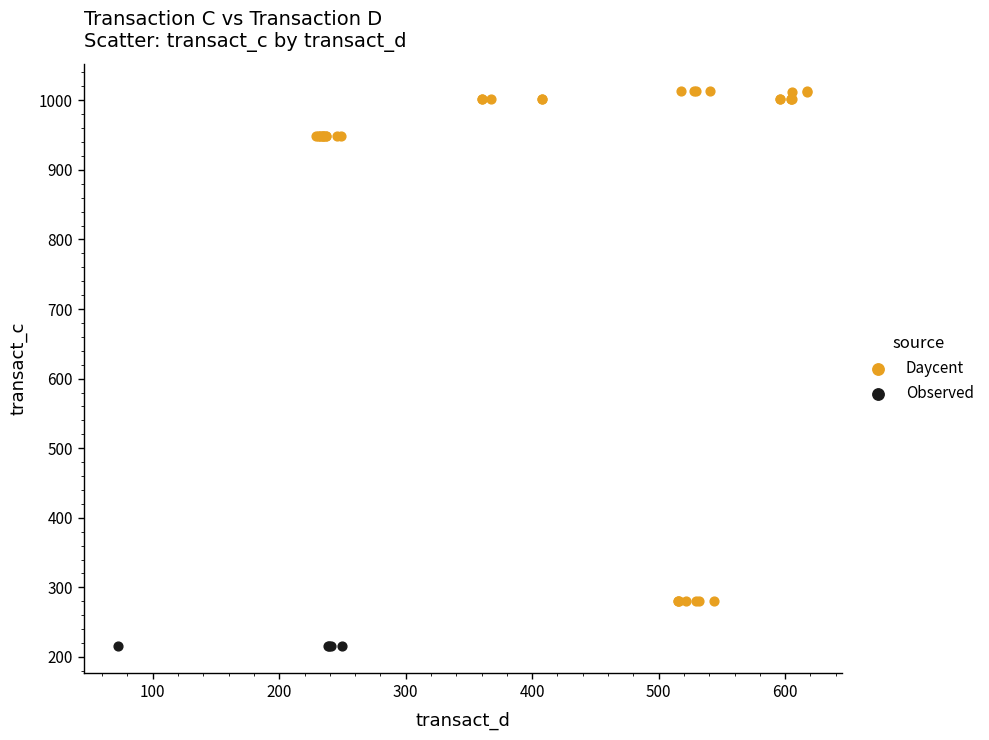

What are all the series names shown in the legend?

Daycent, Observed